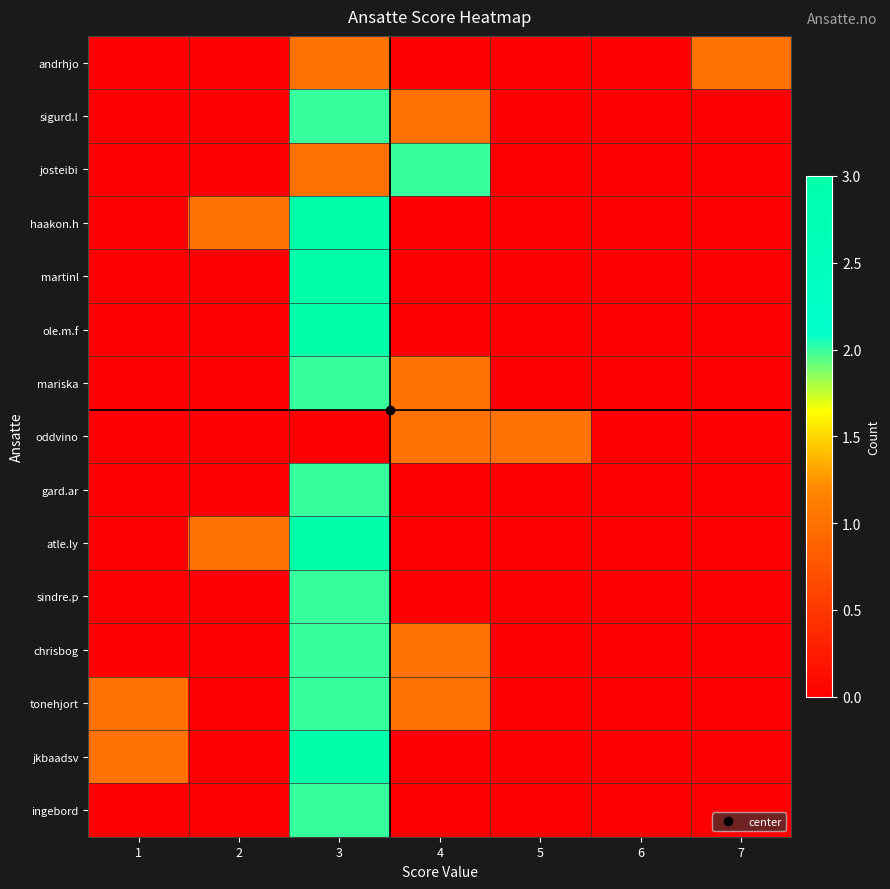

Reading left to right, extract all data points from this chart.

andrhjo: 1=0	2=0	3=1	4=0	5=0	6=0	7=1
sigurd.l: 1=0	2=0	3=2	4=1	5=0	6=0	7=0
josteibi: 1=0	2=0	3=1	4=2	5=0	6=0	7=0
haakon.h: 1=0	2=1	3=3	4=0	5=0	6=0	7=0
martinl: 1=0	2=0	3=3	4=0	5=0	6=0	7=0
ole.m.f: 1=0	2=0	3=3	4=0	5=0	6=0	7=0
mariska: 1=0	2=0	3=2	4=1	5=0	6=0	7=0
oddvino: 1=0	2=0	3=0	4=1	5=1	6=0	7=0
gard.ar: 1=0	2=0	3=2	4=0	5=0	6=0	7=0
atle.ly: 1=0	2=1	3=3	4=0	5=0	6=0	7=0
sindre.p: 1=0	2=0	3=2	4=0	5=0	6=0	7=0
chrisbog: 1=0	2=0	3=2	4=1	5=0	6=0	7=0
tonehjort: 1=1	2=0	3=2	4=1	5=0	6=0	7=0
jkbaadsv: 1=1	2=0	3=3	4=0	5=0	6=0	7=0
ingebord: 1=0	2=0	3=2	4=0	5=0	6=0	7=0